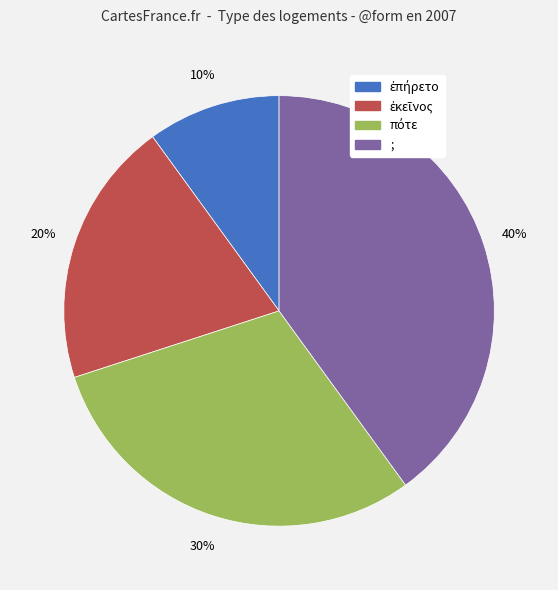

To the nearest percent, what is the difference between the largest and smallest slice percentages?

30%